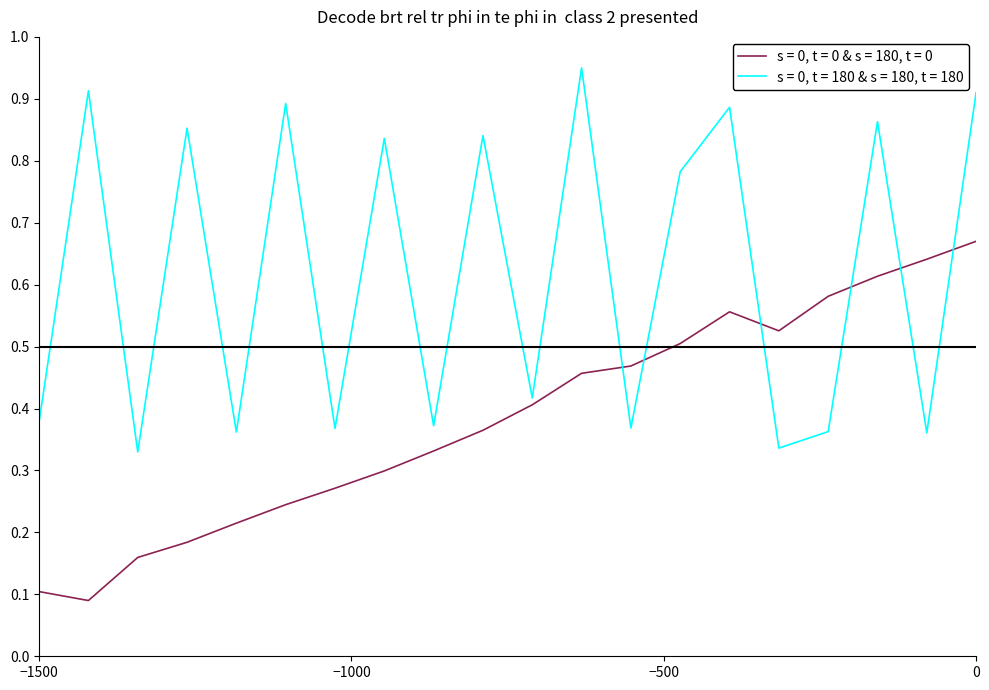

Which series has the largest total across all categories?

s = 0, t = 180 & s = 180, t = 180